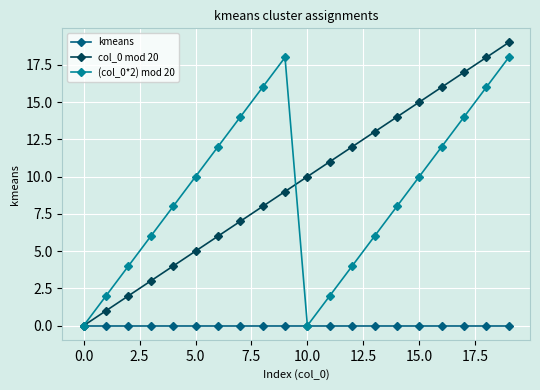

What is the difference between the second highest and second lowest values in the col_0 mod 20 series?

17